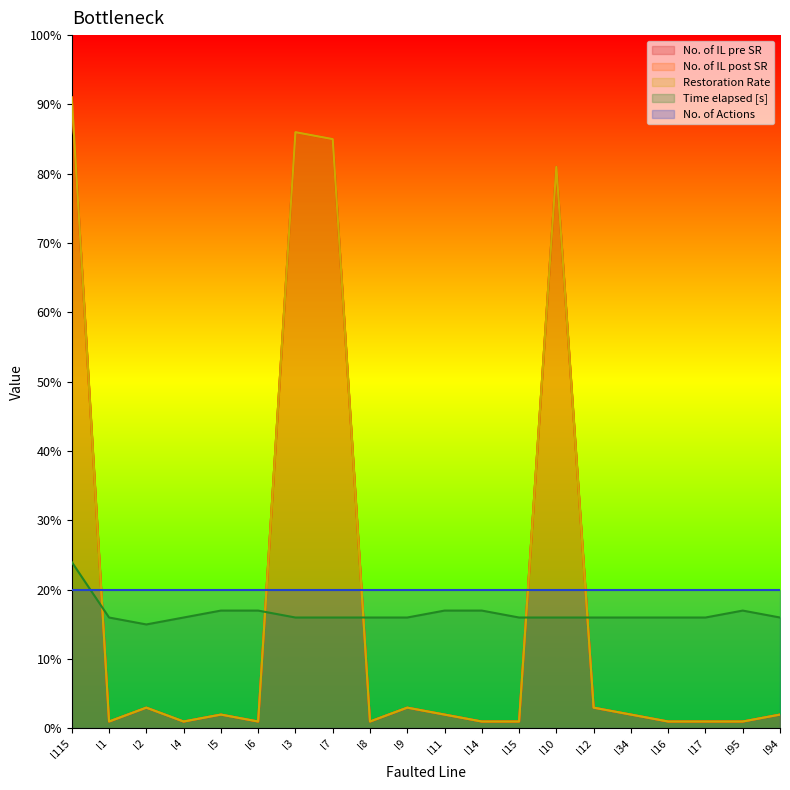

What is the difference between the No. of IL post SR values at l9 and l4?

2